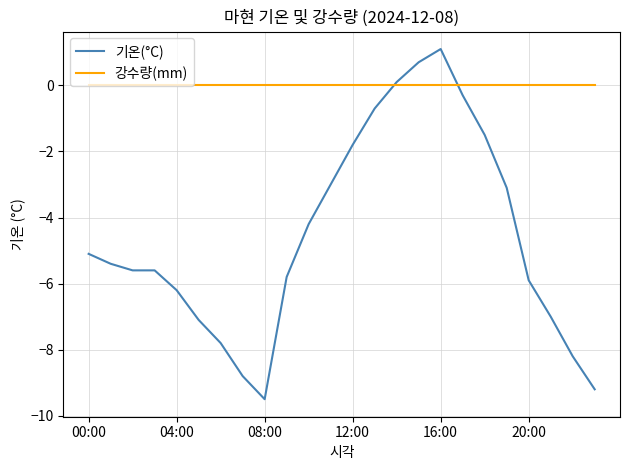

Reading left to right, what are all the values shown in this chart?

기온(°C): -5.1	-5.4	-5.6	-5.6	-6.2	-7.1	-7.8	-8.8	-9.5	-5.8	-4.2	-3.0	-1.8	-0.7	0.1	0.7	1.1	-0.3	-1.5	-3.1	-5.9	-7.0	-8.2	-9.2
강수량(mm): 0.0	0.0	0.0	0.0	0.0	0.0	0.0	0.0	0.0	0.0	0.0	0.0	0.0	0.0	0.0	0.0	0.0	0.0	0.0	0.0	0.0	0.0	0.0	0.0